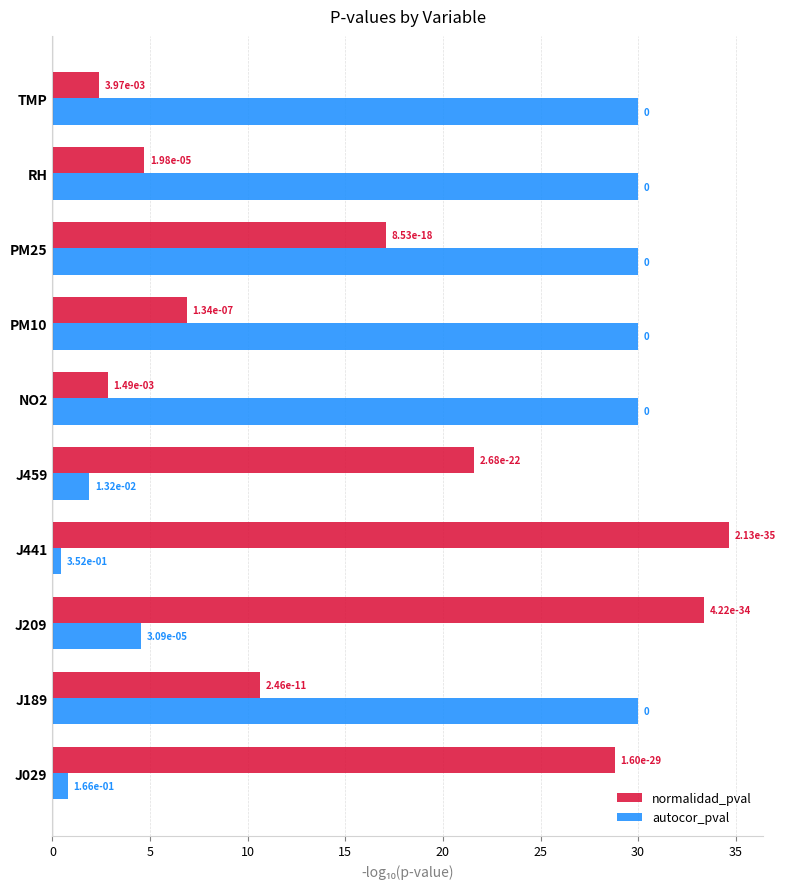

What are all the series names shown in the legend?

normalidad_pval, autocor_pval